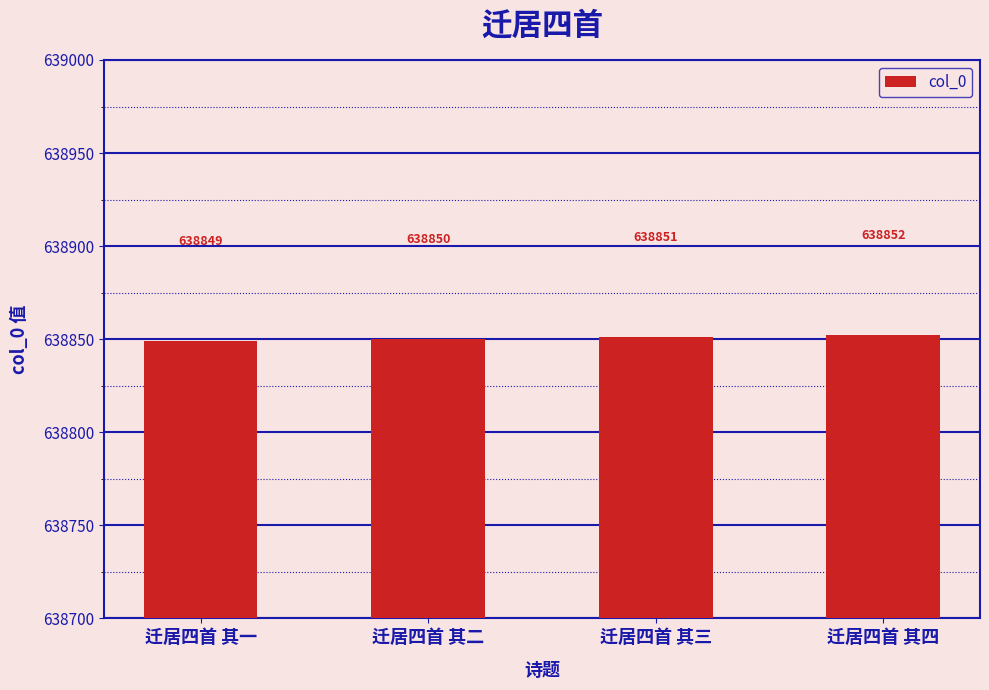

What is the sum of the values at 迁居四首 其一 and 迁居四首 其三?

1277700